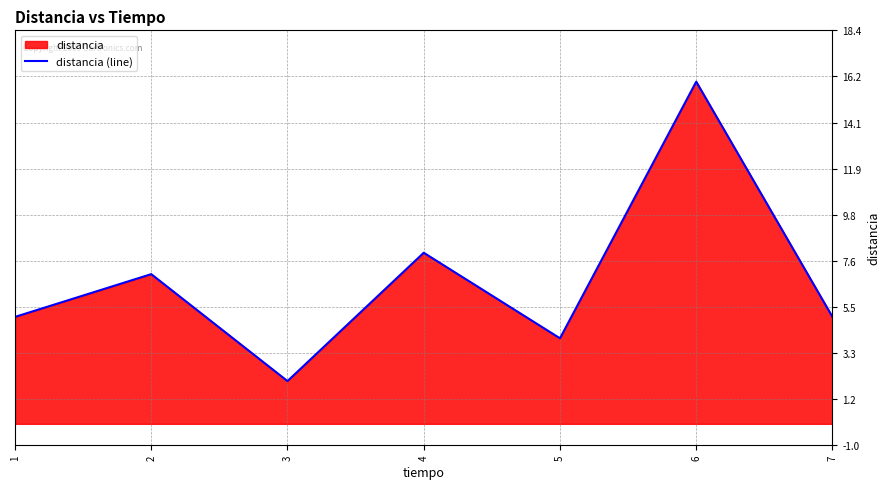

Rank the categories by value from lowest to highest.

3, 5, 1, 7, 2, 4, 6